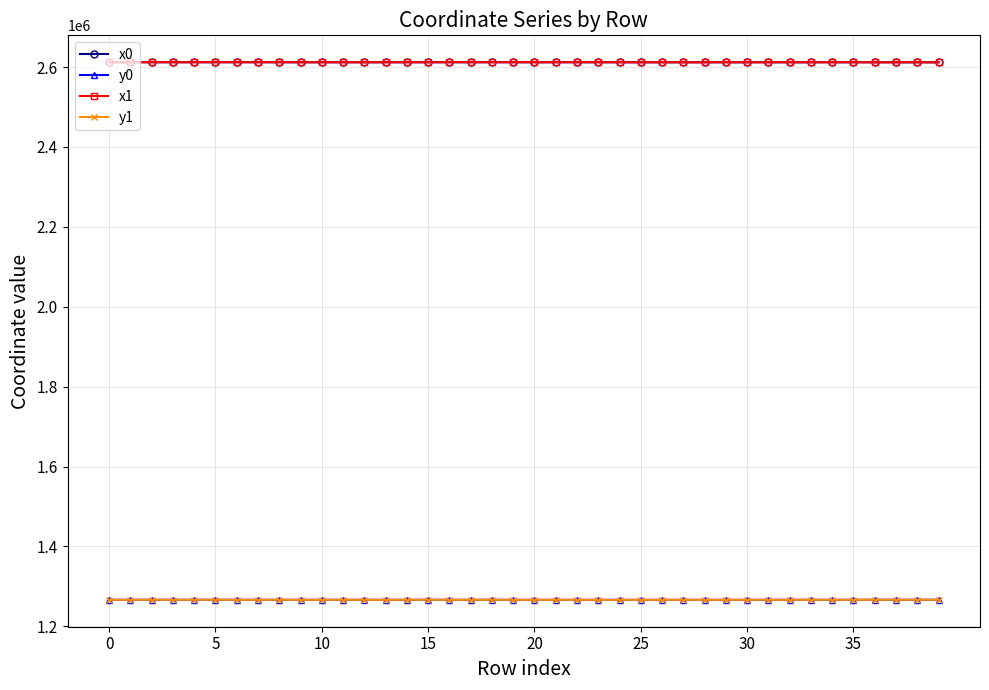

What is the minimum value for x1?

2611886.1